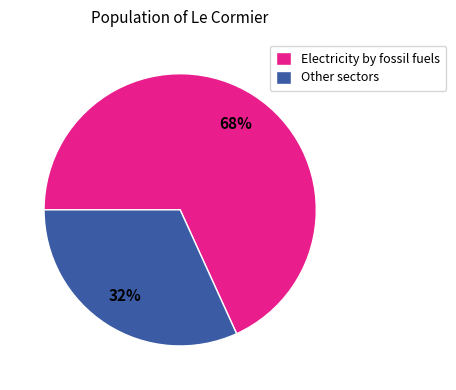

Count the number of slices in the pie.

2